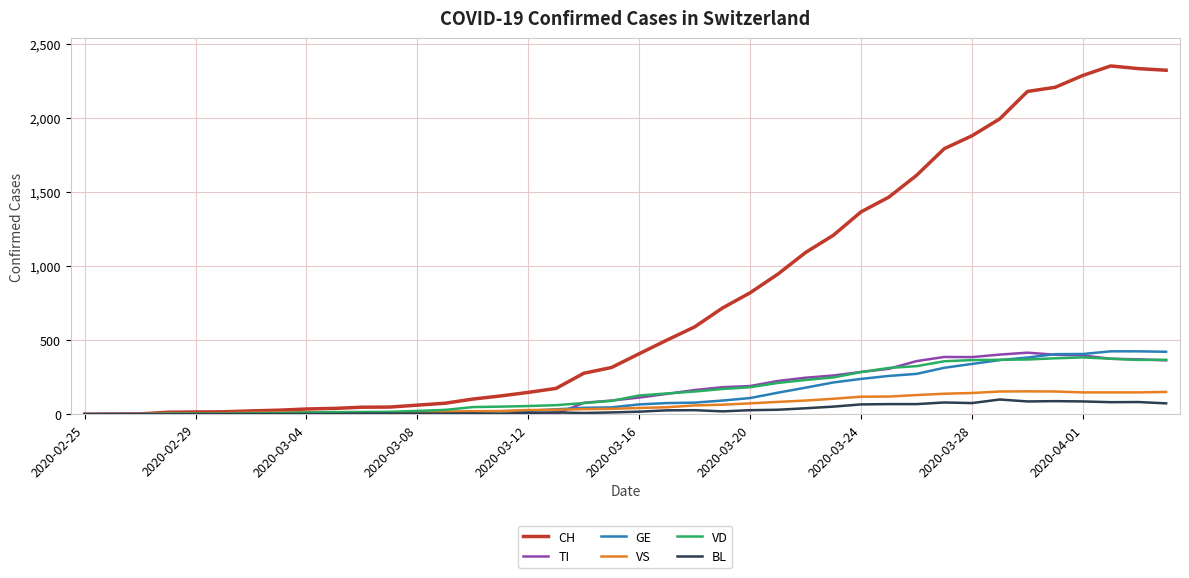

What is the maximum value for TI?

415